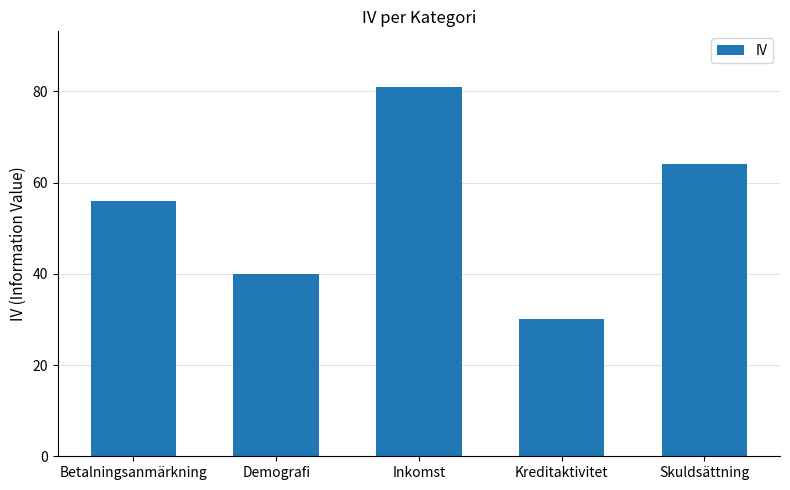

True or false: the data shows 56 at Betalningsanmärkning.

True